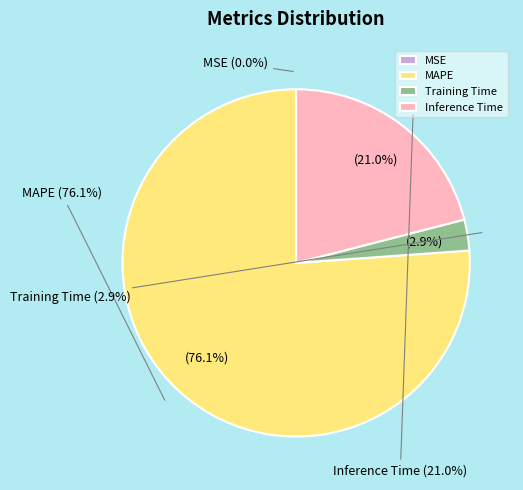

Between Inference Time and MAPE, which is larger?

MAPE